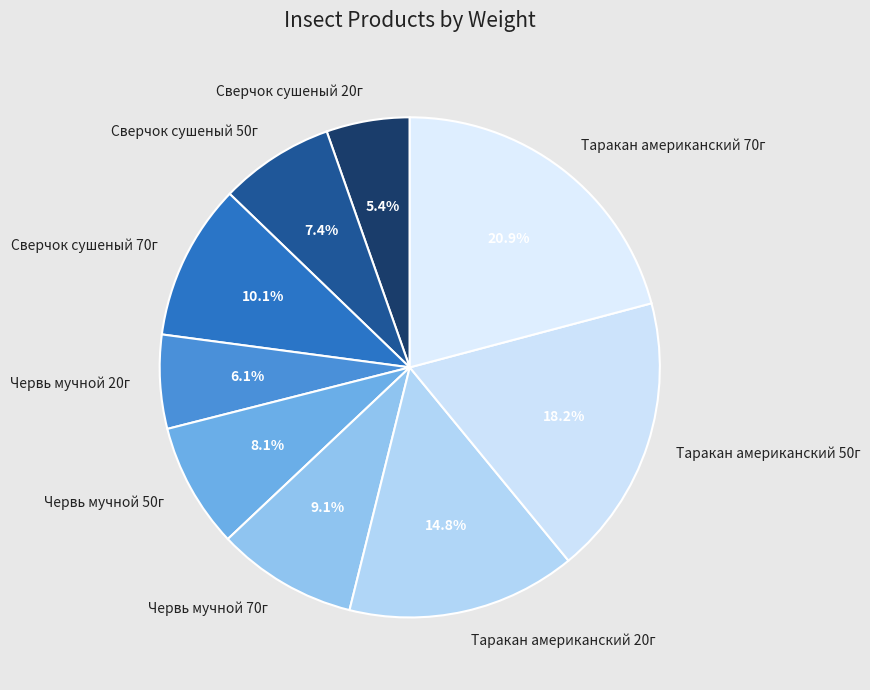

Rank the categories by value from lowest to highest.

Сверчок сушеный 20г, Червь мучной 20г, Сверчок сушеный 50г, Червь мучной 50г, Червь мучной 70г, Сверчок сушеный 70г, Таракан американский 20г, Таракан американский 50г, Таракан американский 70г